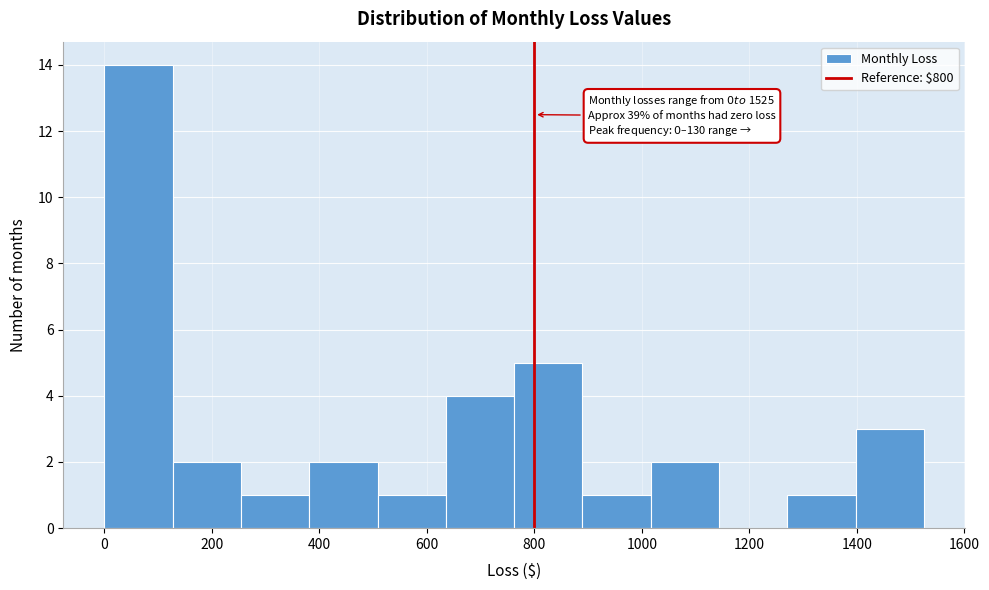

Over which range of the x-axis is the bar tallest?

0 to 120